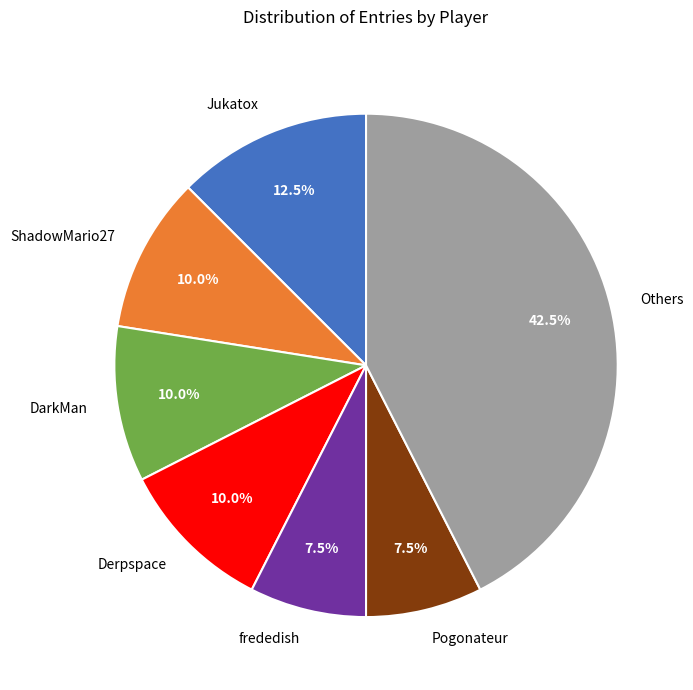

Which has a higher value, Others or frededish?

Others